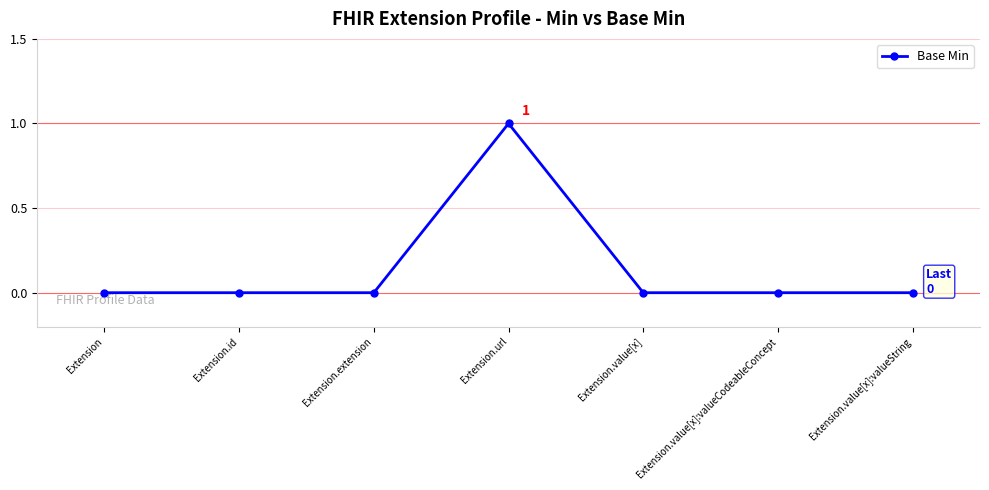

At which category does the chart reach its peak across all series?

Extension.url